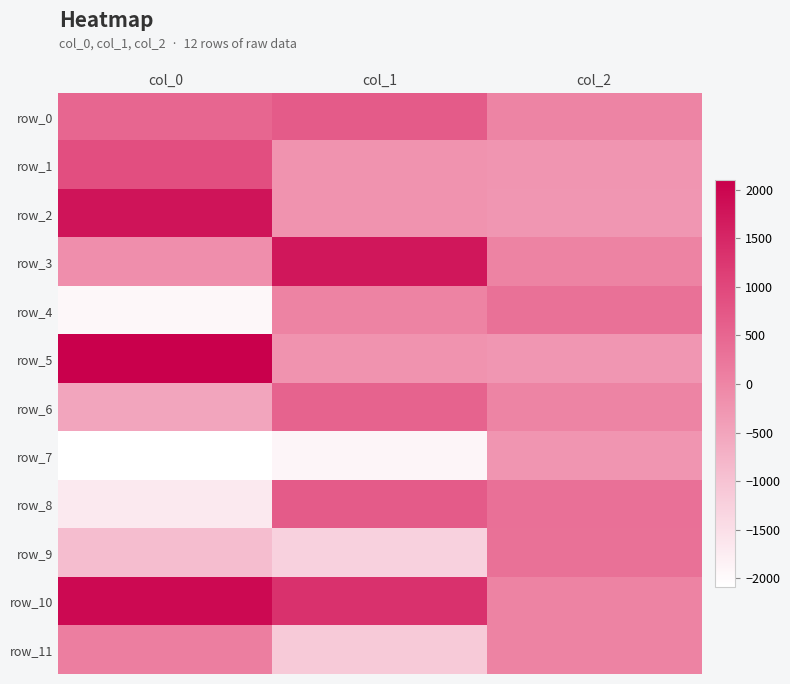

Reading right to left, transcribe all the data shown in this chart.

row_0: 12.3	681.5	507.7
row_1: -266.7	-235.5	892.7
row_2: -276.0	-226.0	1774.9
row_3: 28.1	1724.5	-146.3
row_4: 327.0	33.7	-1953.1
row_5: -274.6	-227.2	2096.7
row_6: 9.9	556.3	-528.4
row_7: -268.3	-1921.9	-2085.7
row_8: 338.4	680.3	-1693.0
row_9: 319.8	-1262.6	-921.9
row_10: 27.6	1330.0	1938.7
row_11: 22.6	-1133.2	117.8